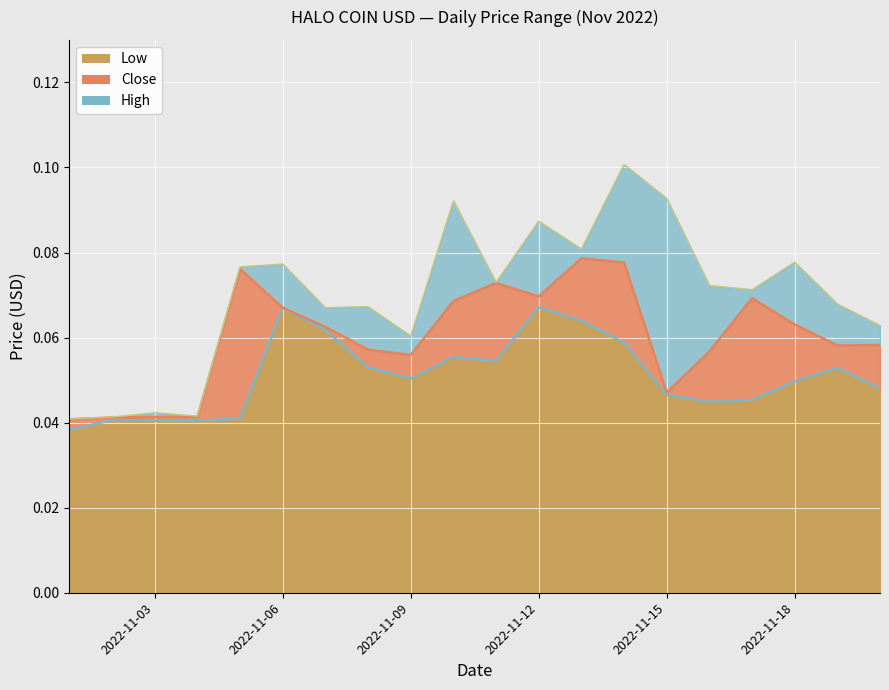

What is the highest value of the Low series?

0.1